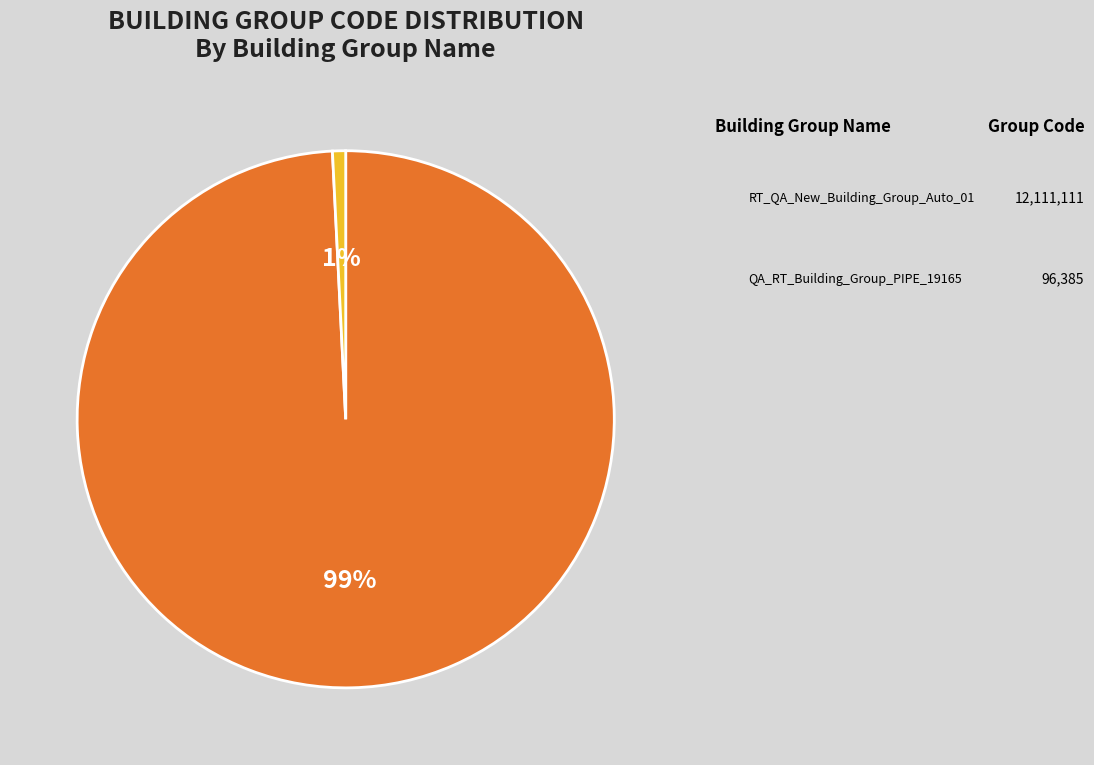

To the nearest percent, what is the difference between the largest and smallest slice percentages?

98%